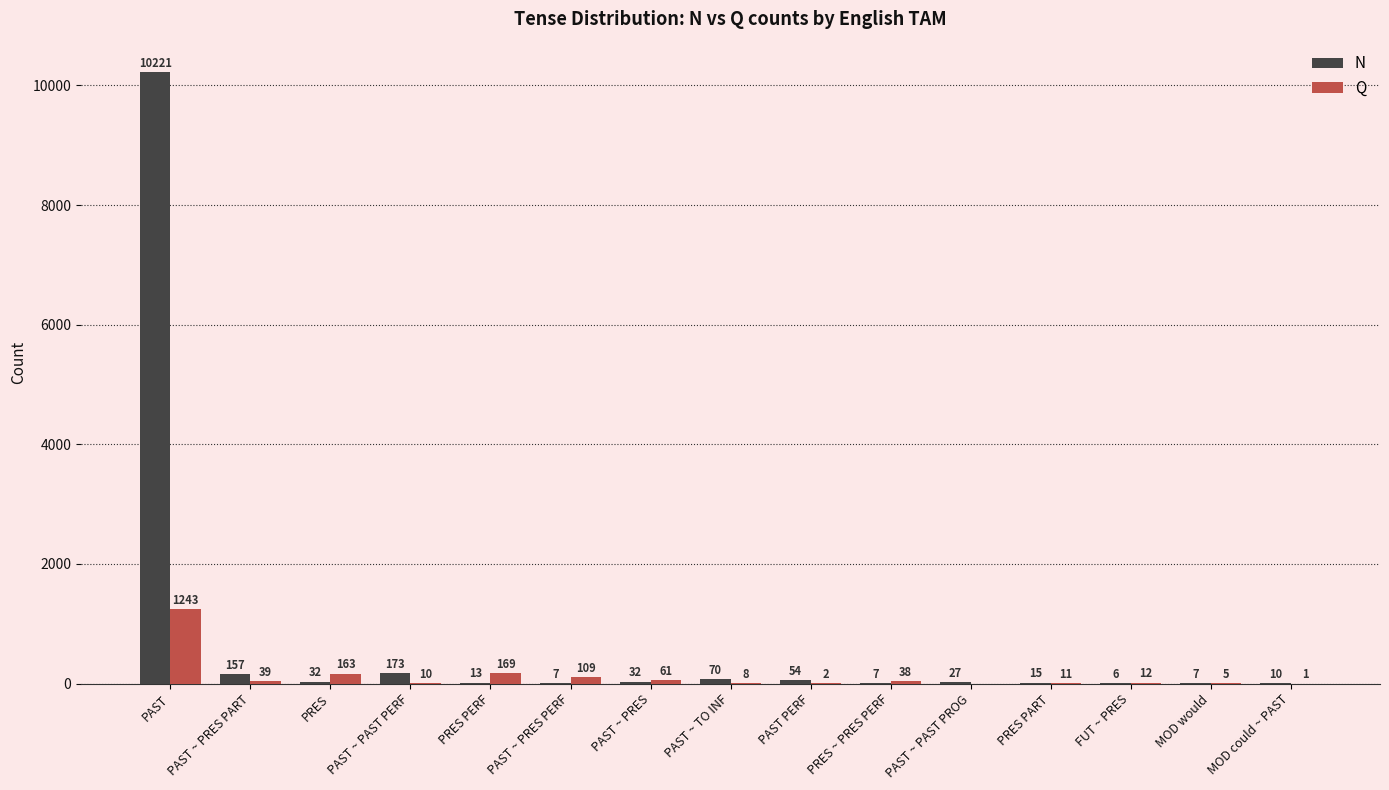

Is it true that Q equals 1243 at PAST?

True